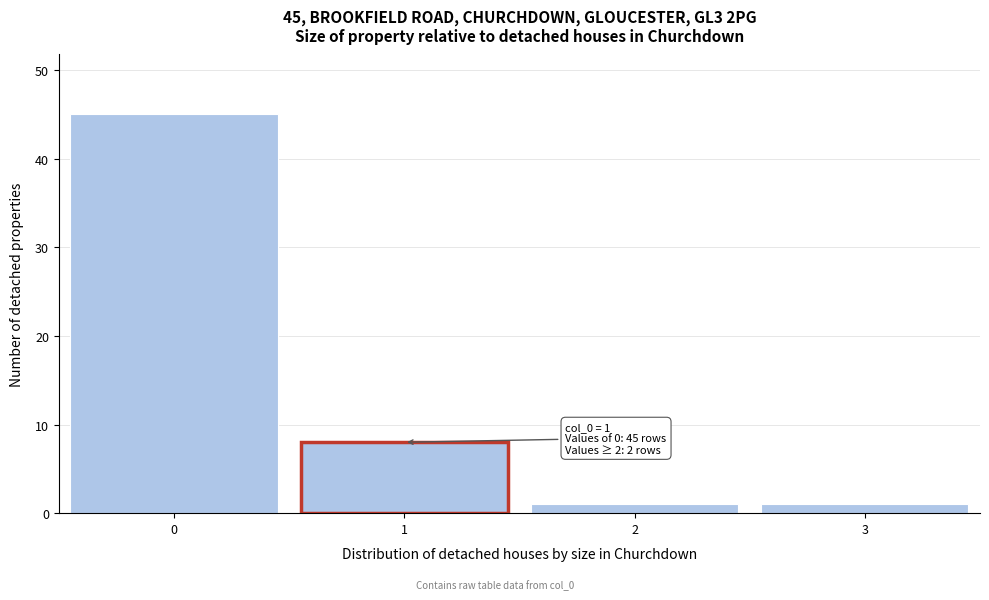

Reading right to left, list all the values displayed in this chart.

1	1	8	45